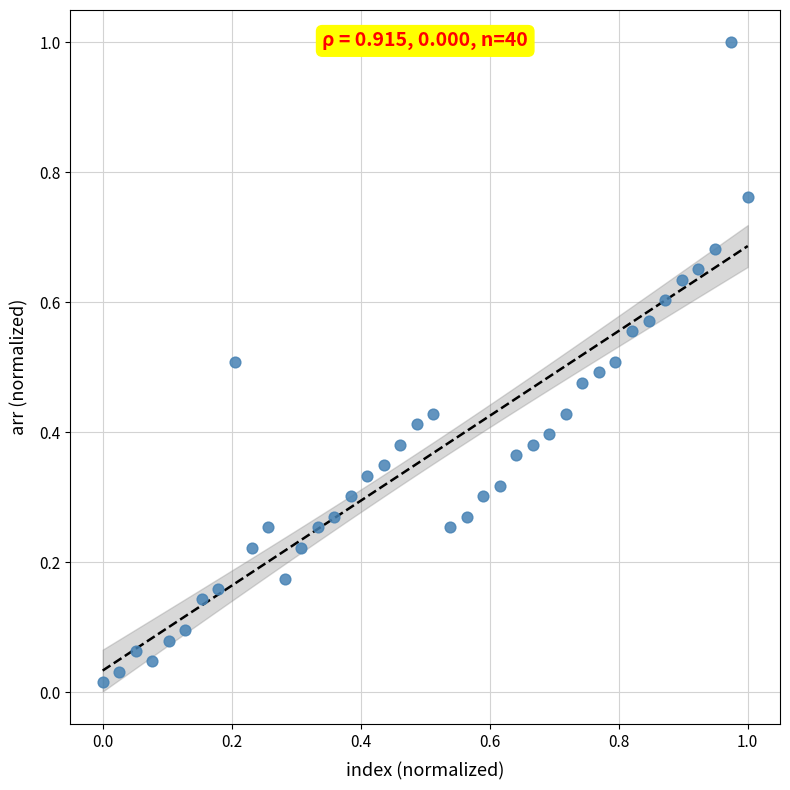

What is the range of Y values (max minus min)?

1.0